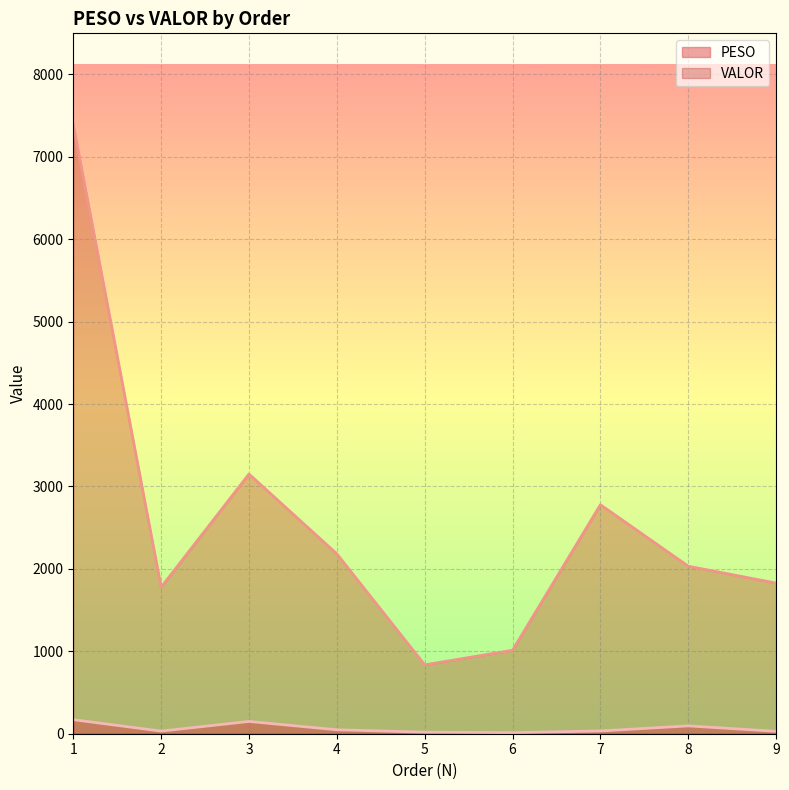

List the labels in order of VALOR value, smallest first.

5, 6, 2, 9, 8, 4, 7, 3, 1